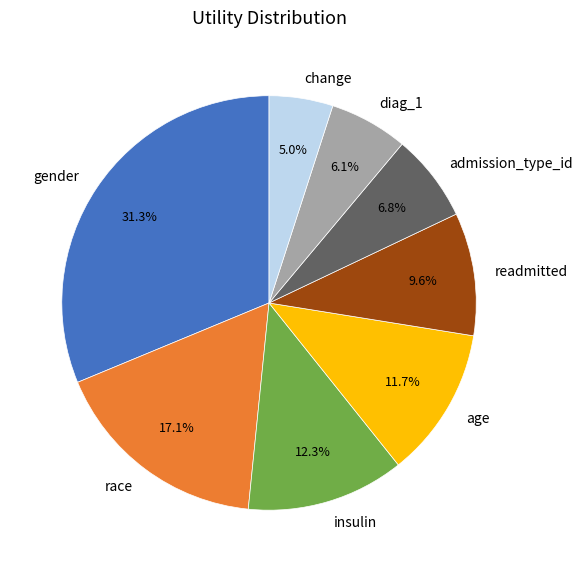

Which slice is the largest?

gender